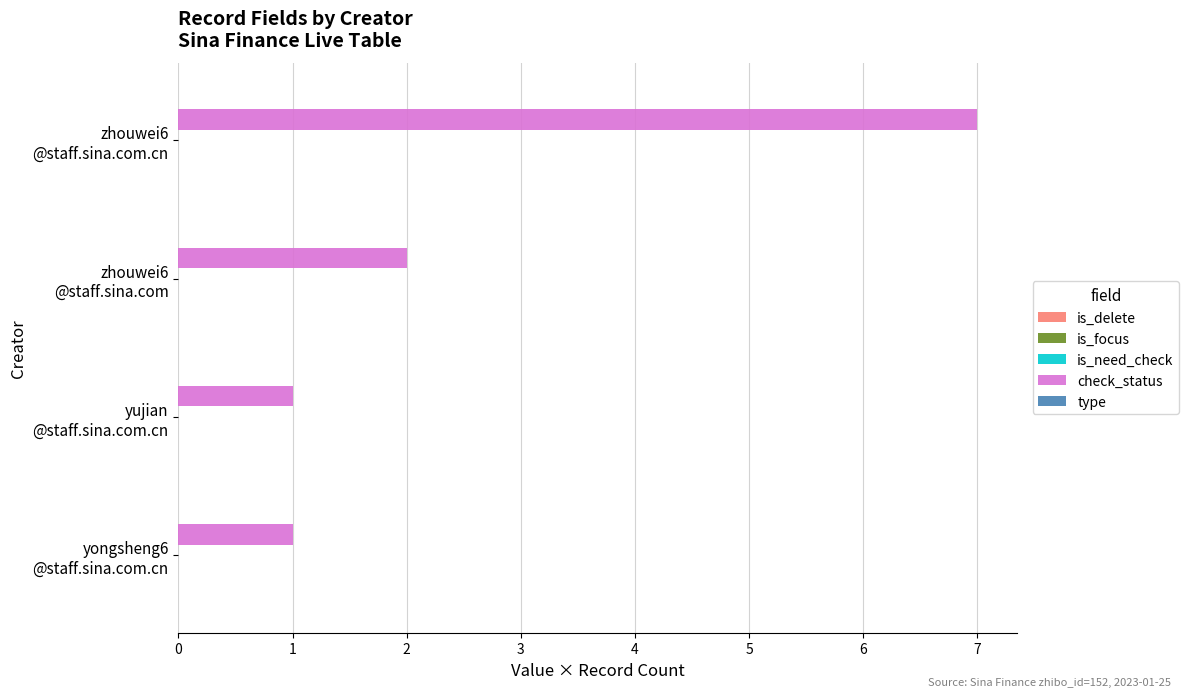

What is the maximum value shown in the chart?

7